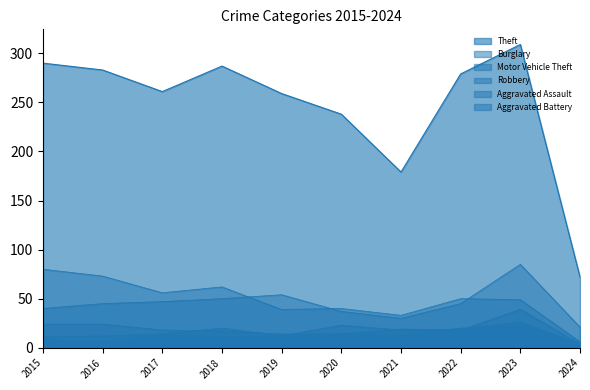

How many data points does each series have?

10